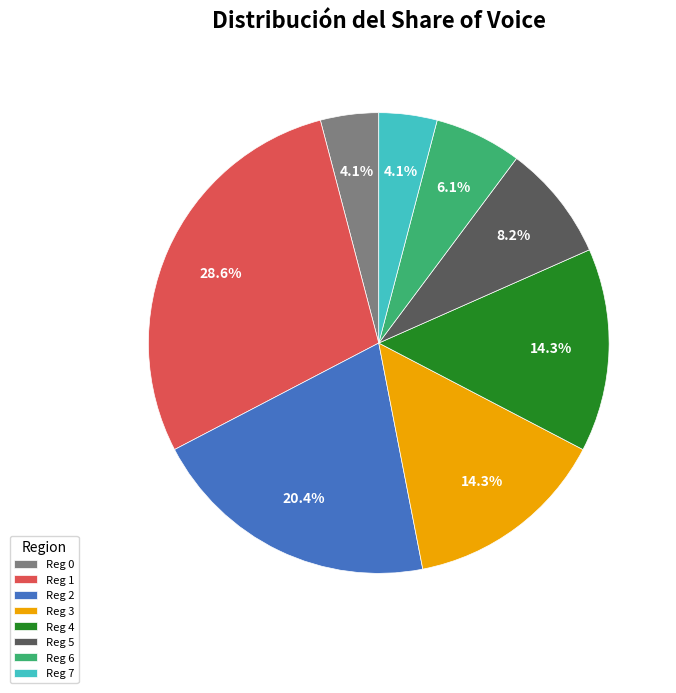

Combined, what portion of the pie is Reg 4 and Reg 0?

18.4%